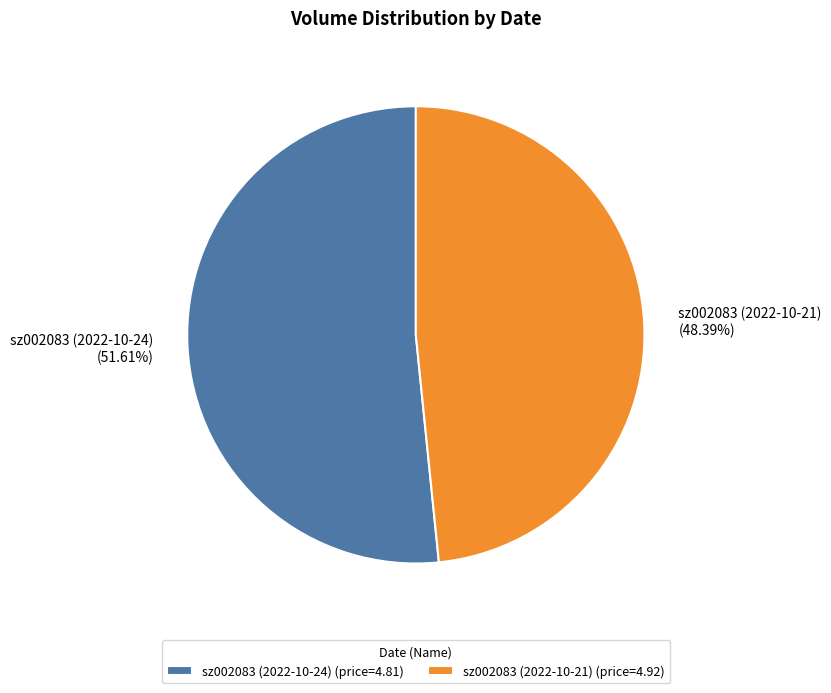

Which slice is the smallest?

sz002083 (2022-10-21)